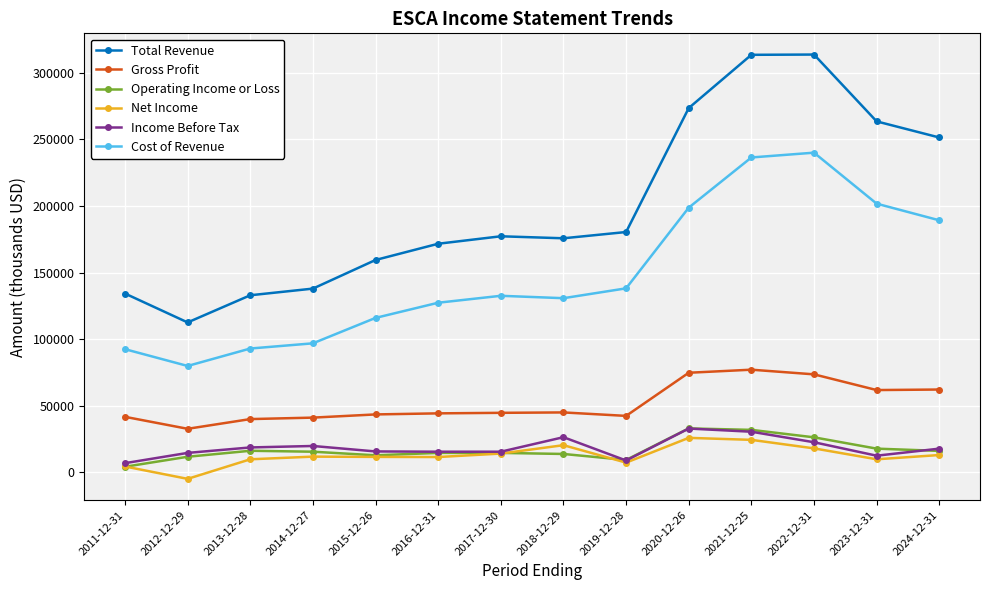

Is it true that Operating Income or Loss equals 16200 at 2013-12-28?

True